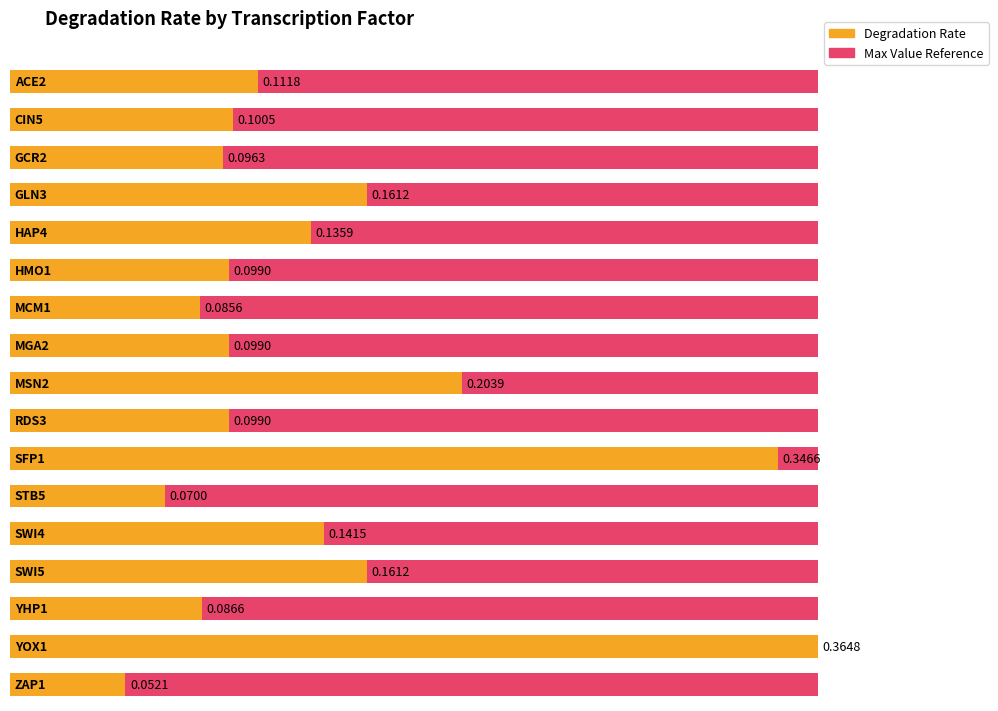

Are the bars horizontal?

Yes